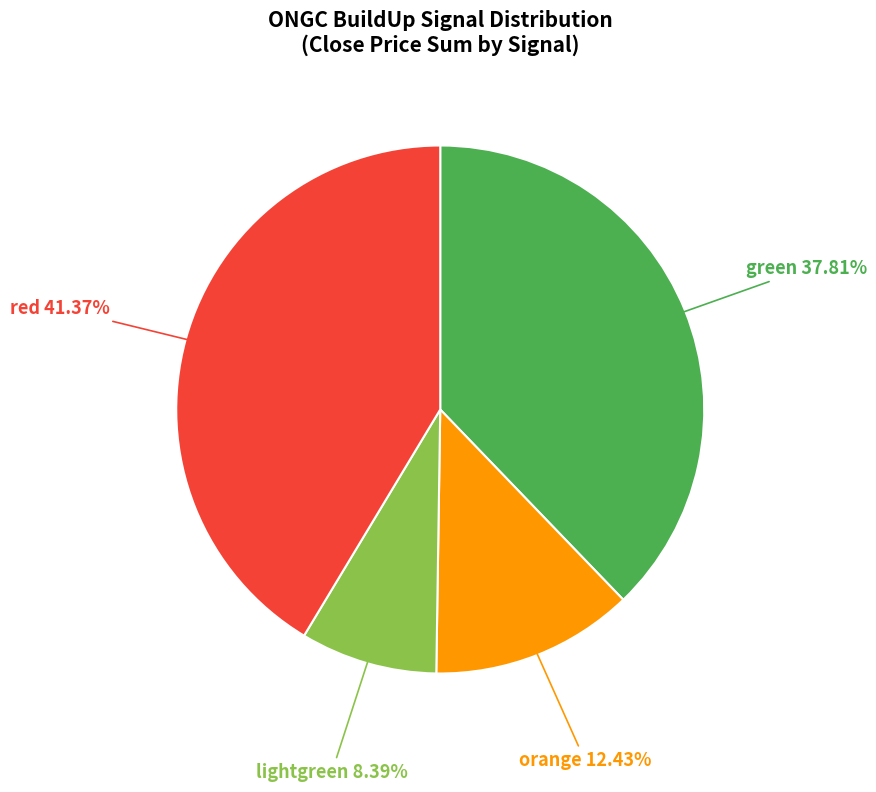

How many slices are in this pie chart?

4